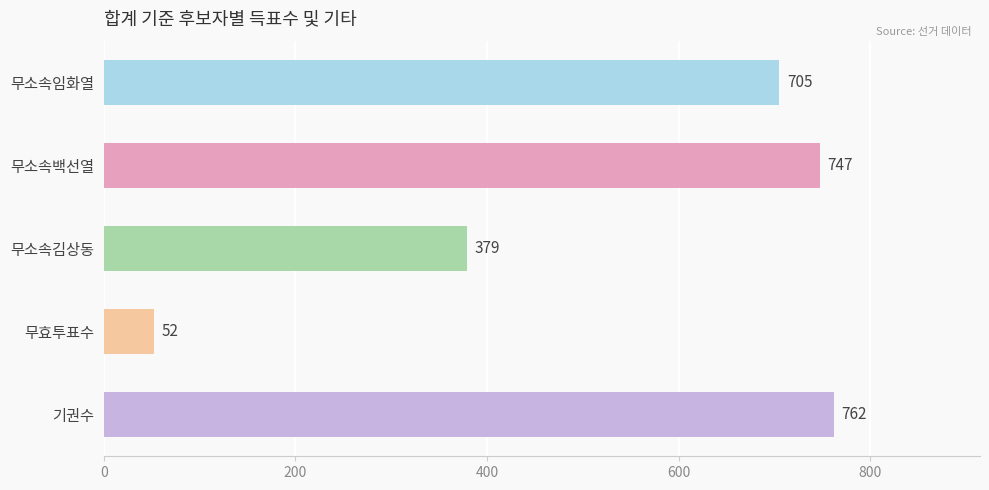

List the labels in order of value, smallest first.

무효투표수, 무소속김상동, 무소속임화열, 무소속백선열, 기권수